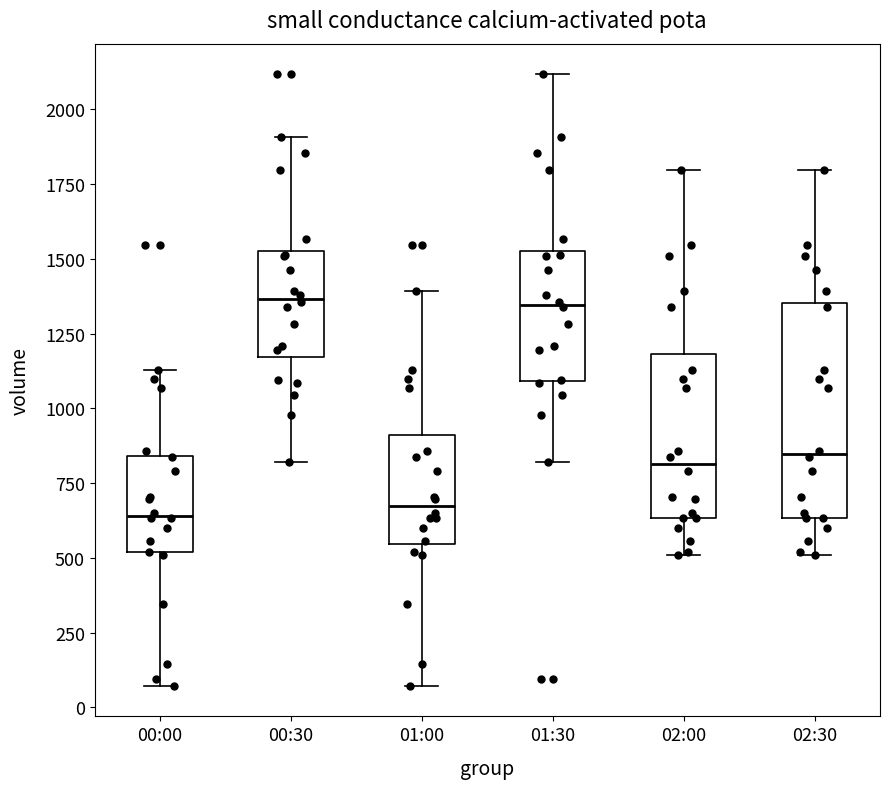

Where does the median line of the box for 01:00 sit on the y-axis? The values are not printed on the chart, so give them approximately, as read against the axis.

650